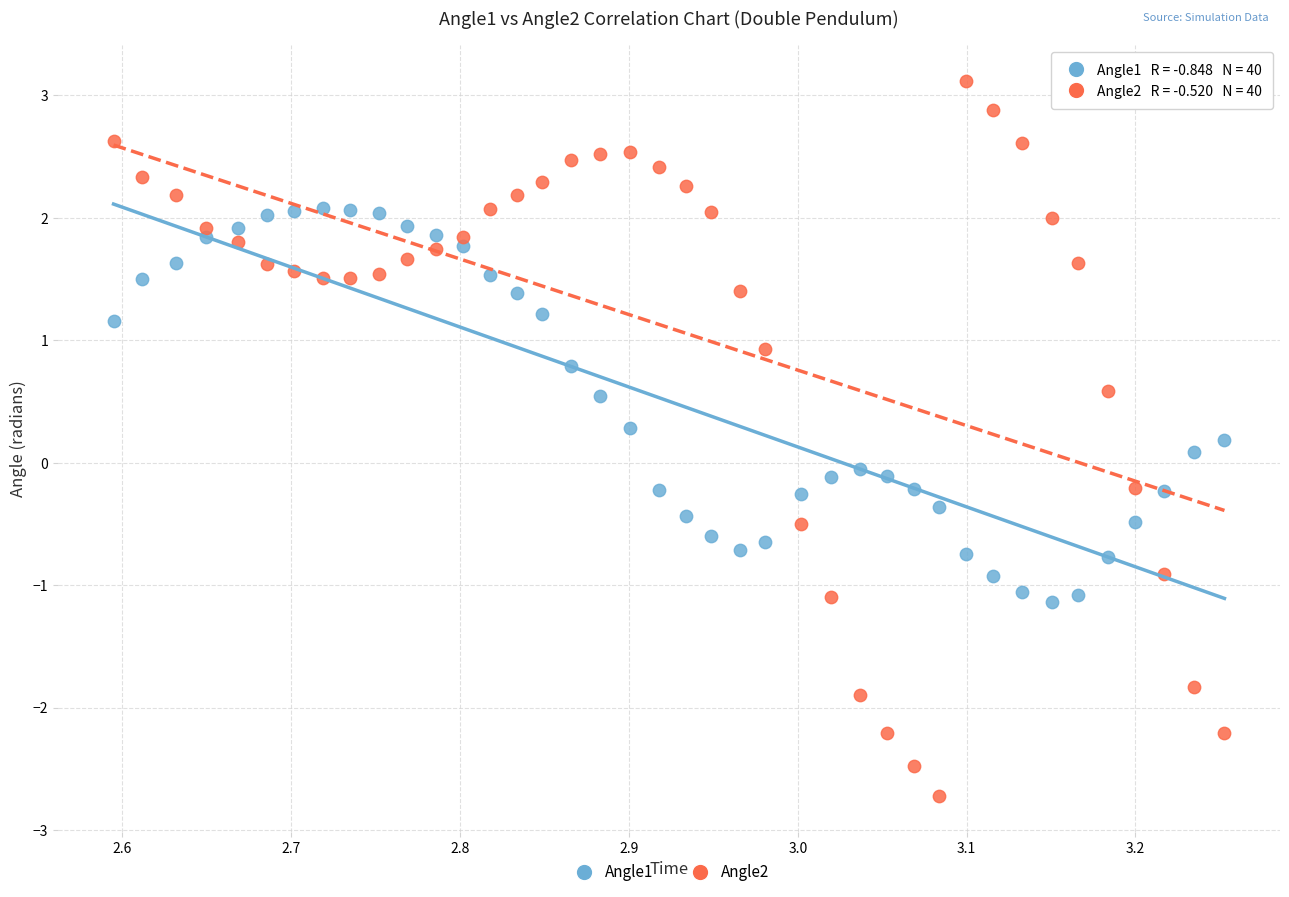

What is the X range (max minus min) for the scatter plot?

0.7